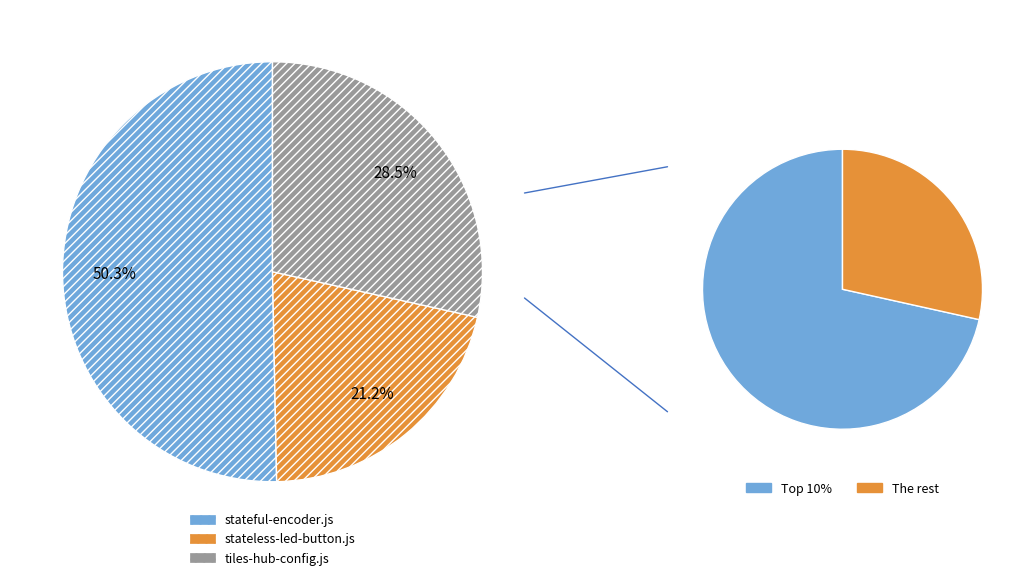

Which has a higher value, tiles-hub-config.js (46) or stateful-encoder.js (155)?

stateful-encoder.js (155)